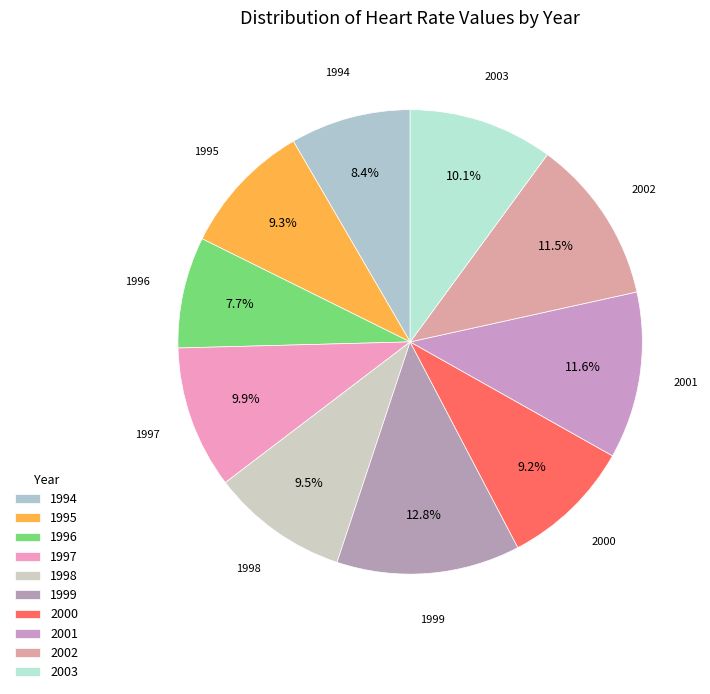

Is the sum of 1998 and 1995 greater than half?

No